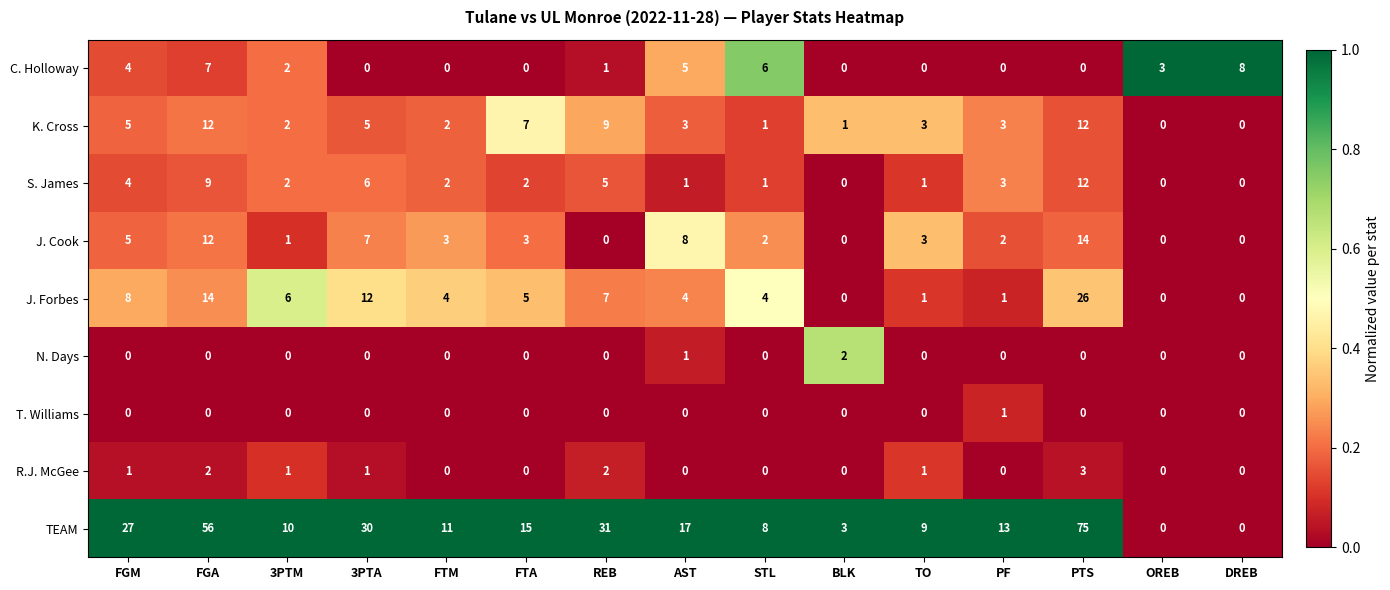

Count the number of categories in the chart.

15